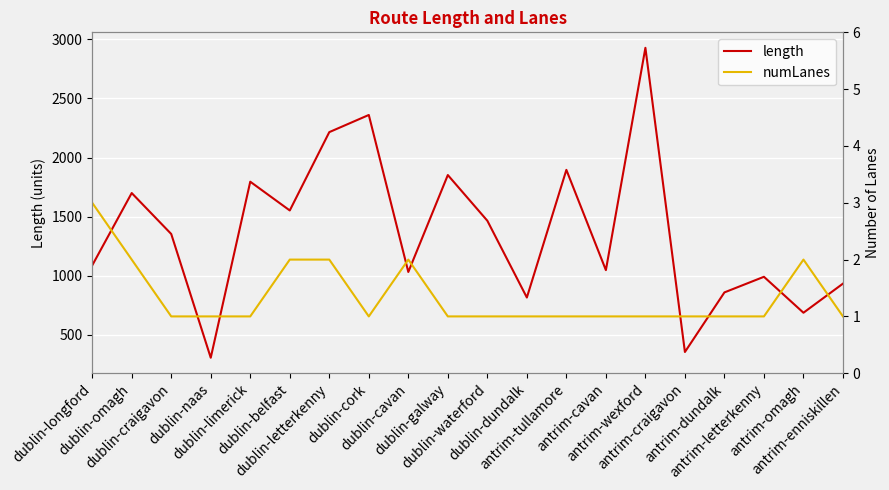

At which label does length reach its peak?

antrim-wexford